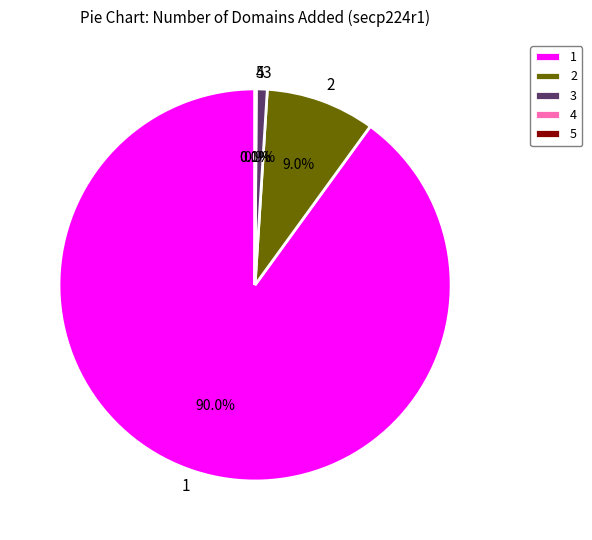

Which slice represents more than half of the pie?

1